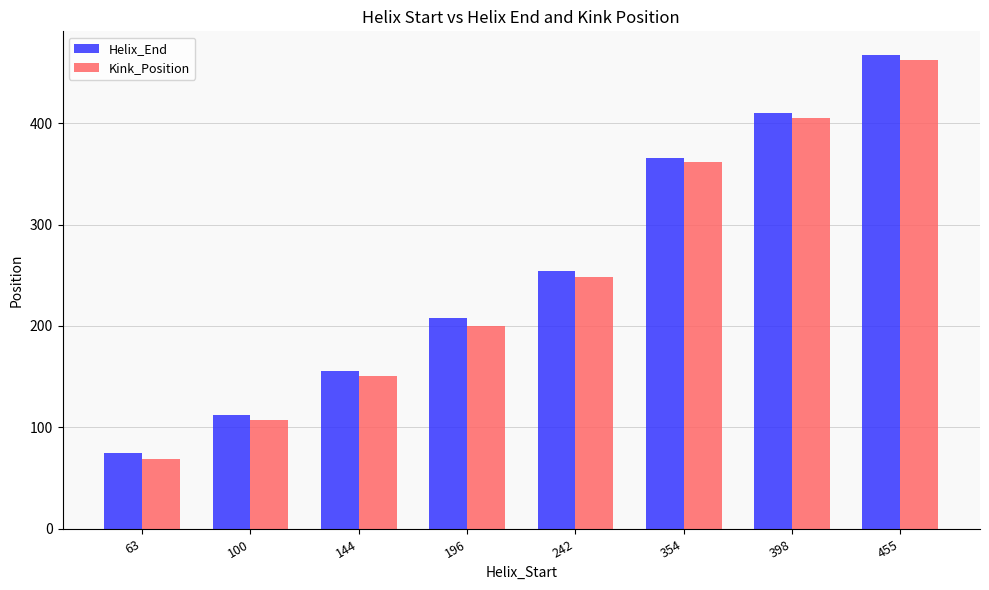

What value does the Kink_Position series have at 144, to the nearest 10?

150